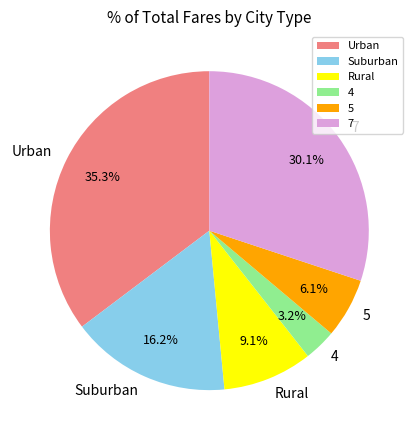

Which slice is the largest?

Urban